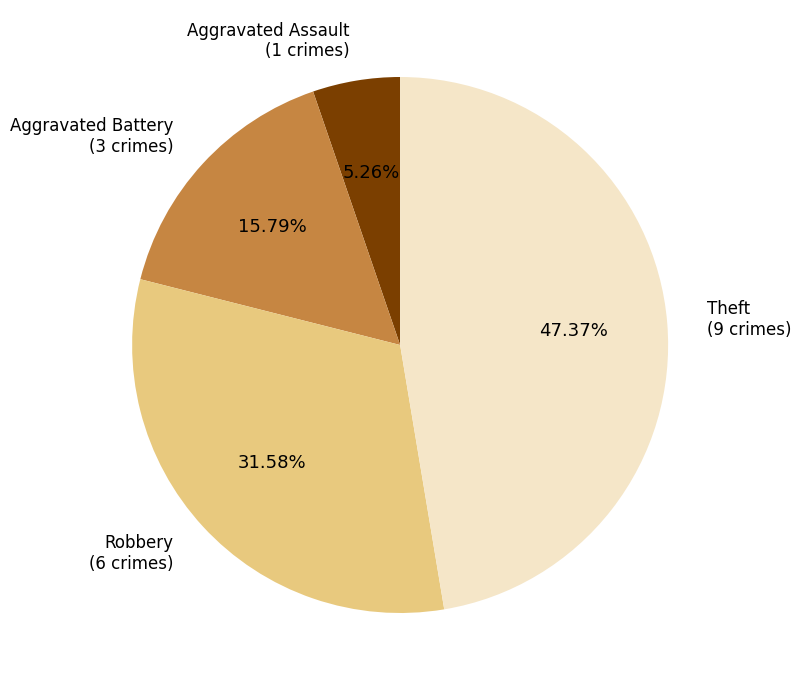

Between Aggravated Battery (3 crimes) and Theft (9 crimes), which is larger?

Theft (9 crimes)